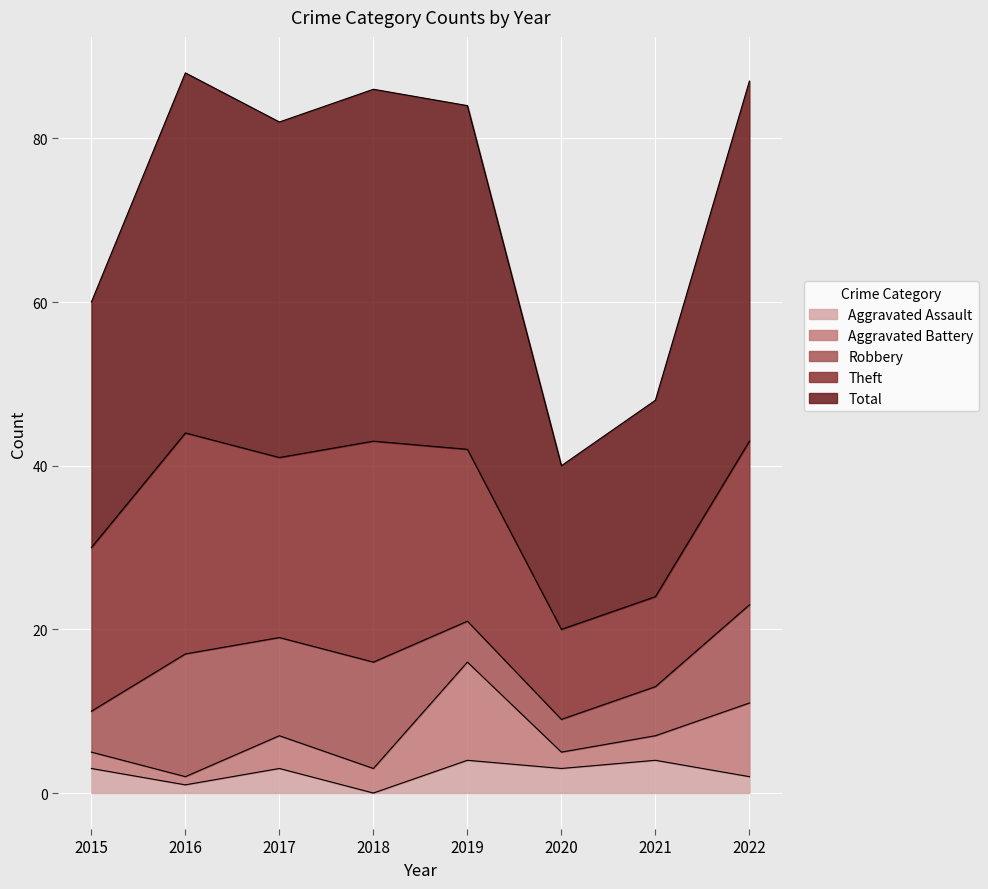

At which label is Aggravated Battery closest to 6?

2017